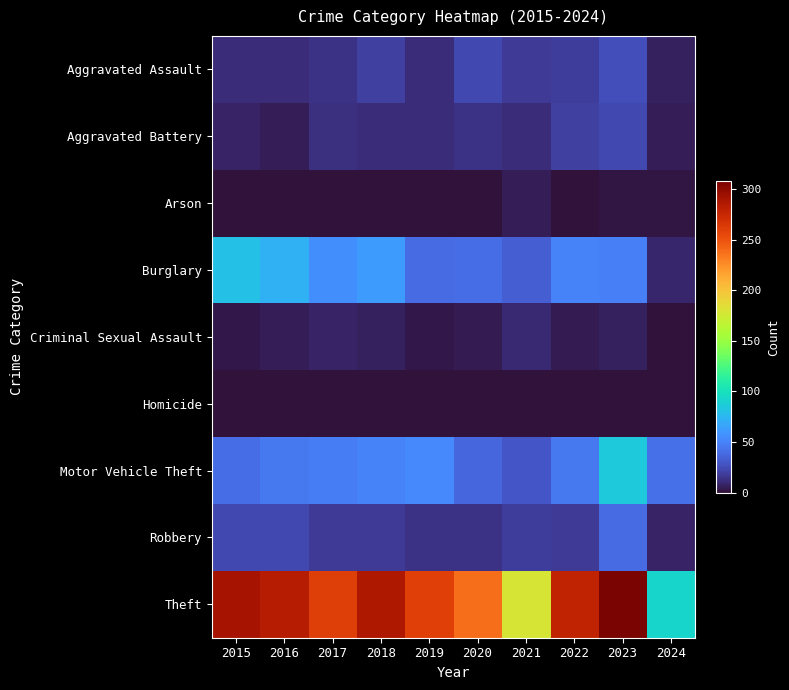

Which has a higher value, 2021 or 2020?

2020